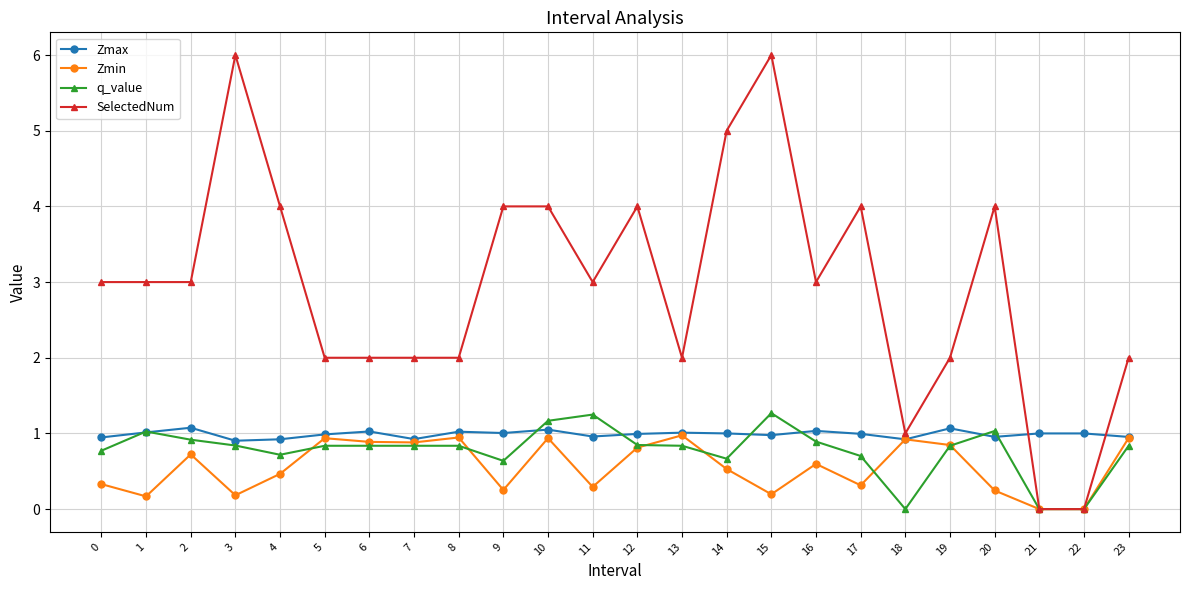

Rank the series by their maximum value, from lowest to highest.

Zmin, Zmax, q_value, SelectedNum